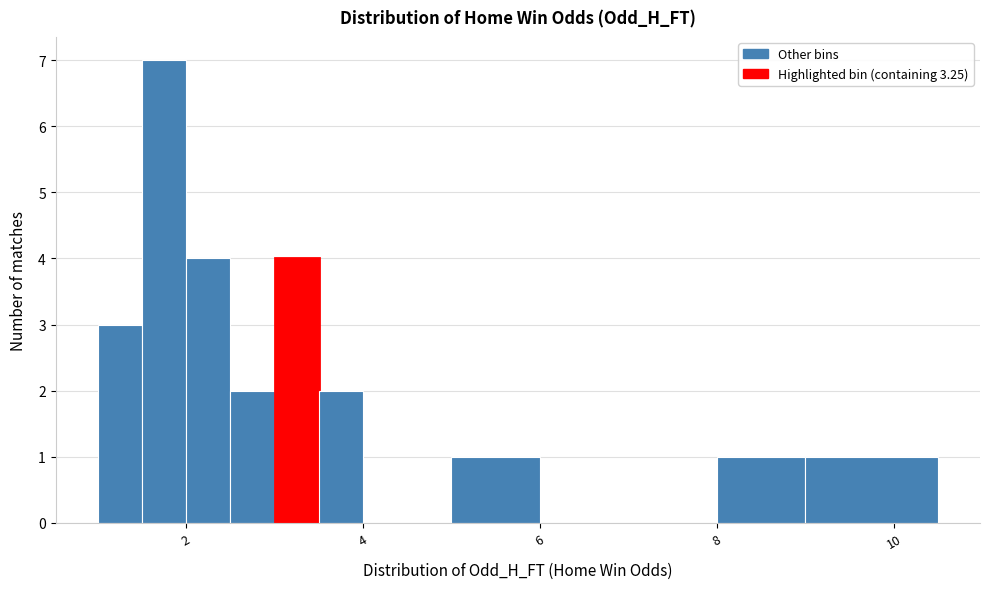

Read against the x-axis, roughly where is the centre of the tallest bar?

1.8